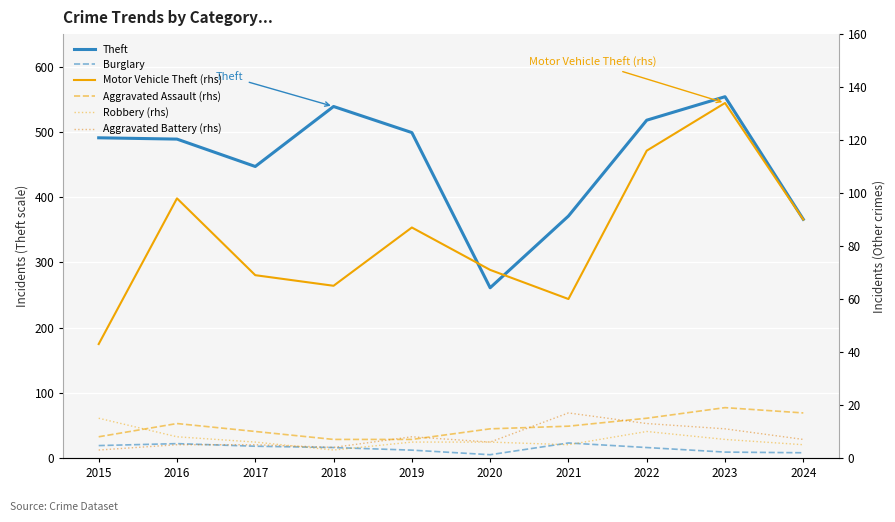

What is the sum of the Motor Vehicle Theft (rhs) values at 2019 and 2018?

152